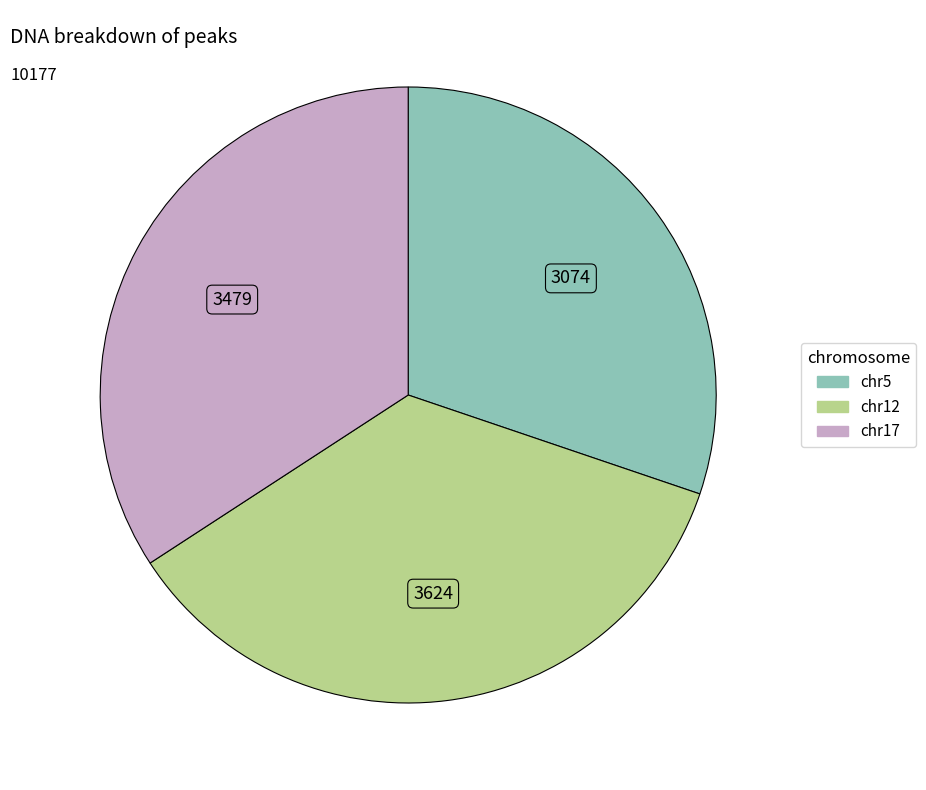

The chr17 slice represents 34% of the pie. True or false?

True